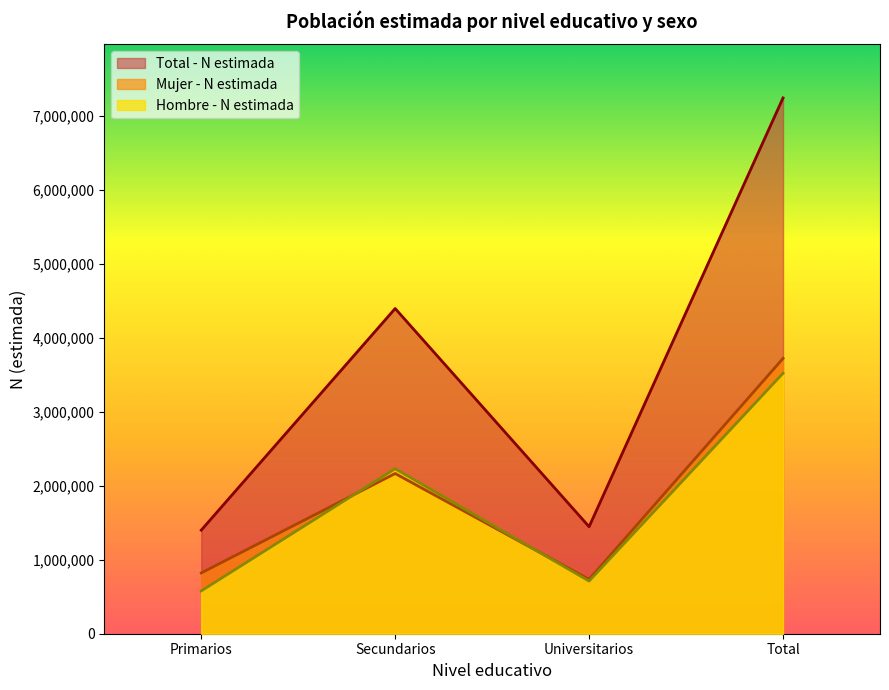

What is the label of the 3rd point from the right?

Secundarios